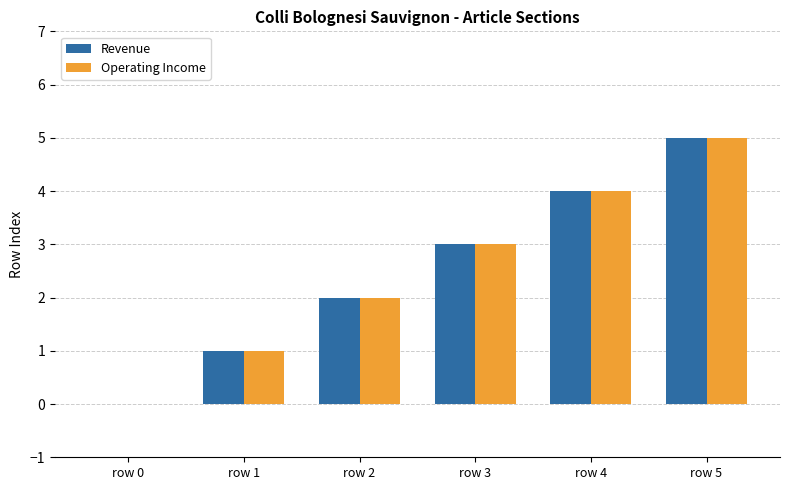

What is the maximum value shown in the chart?

5